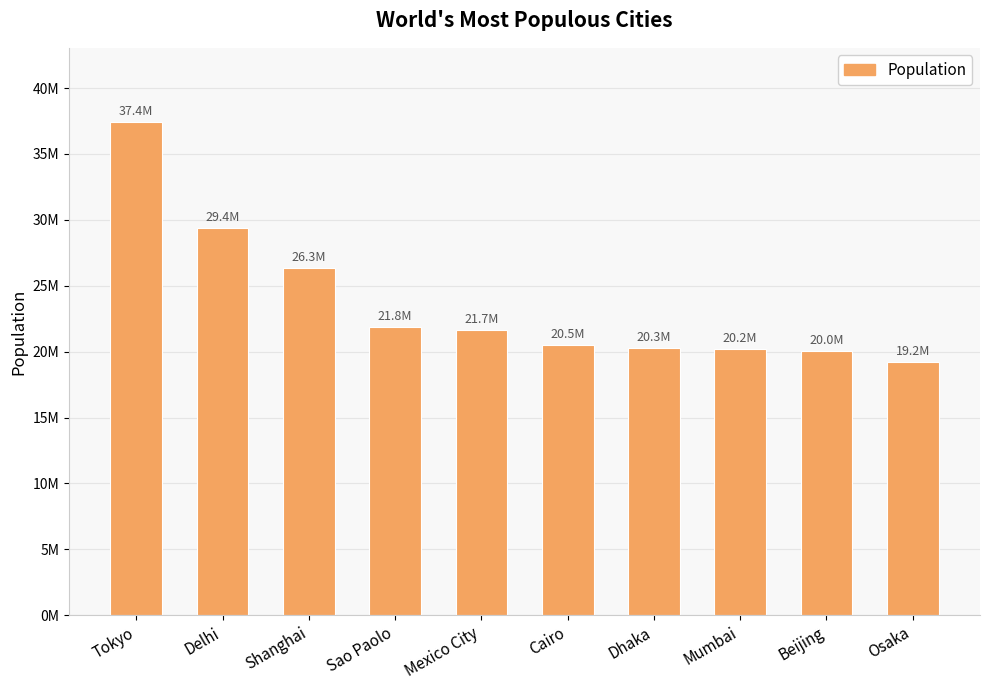

Which label corresponds to the largest value in the chart?

Tokyo